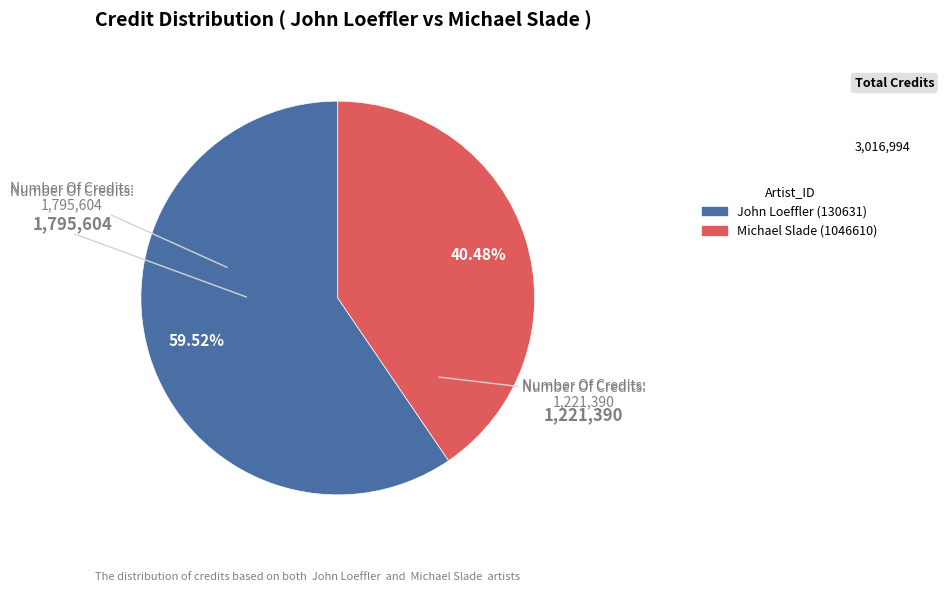

How many segments does this pie chart have?

2